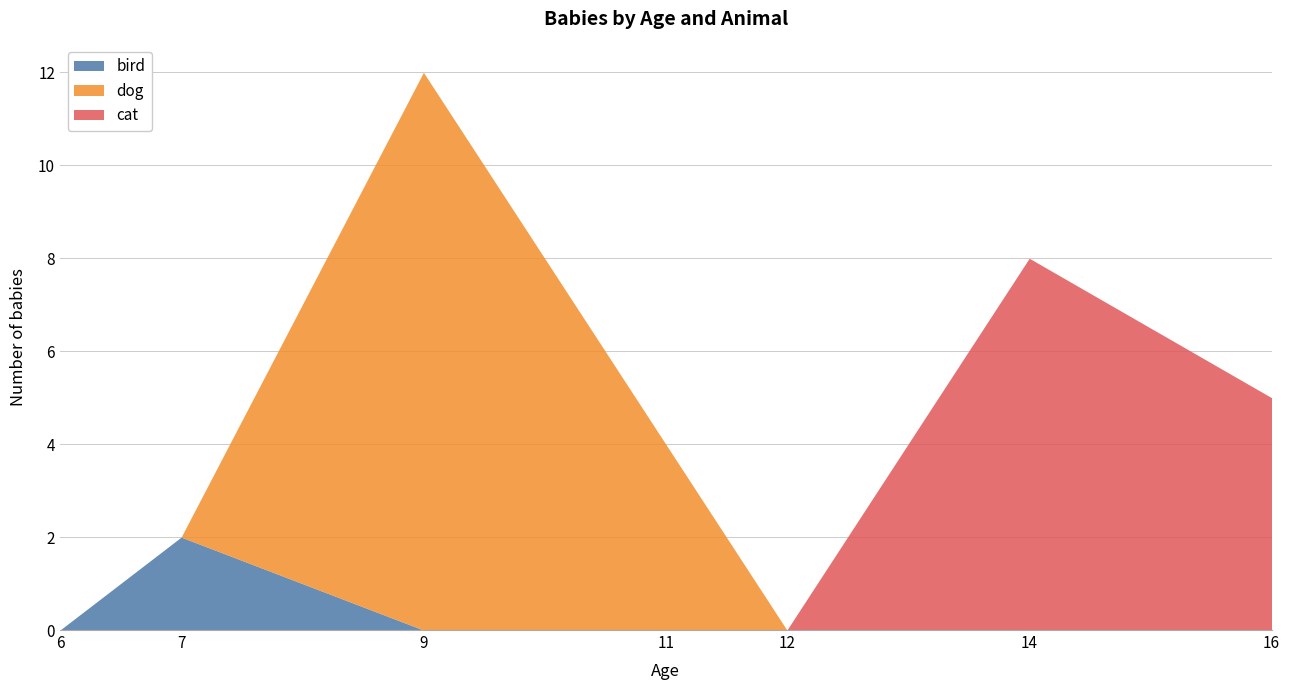

The value of bird at 9 is -1. True or false?

False